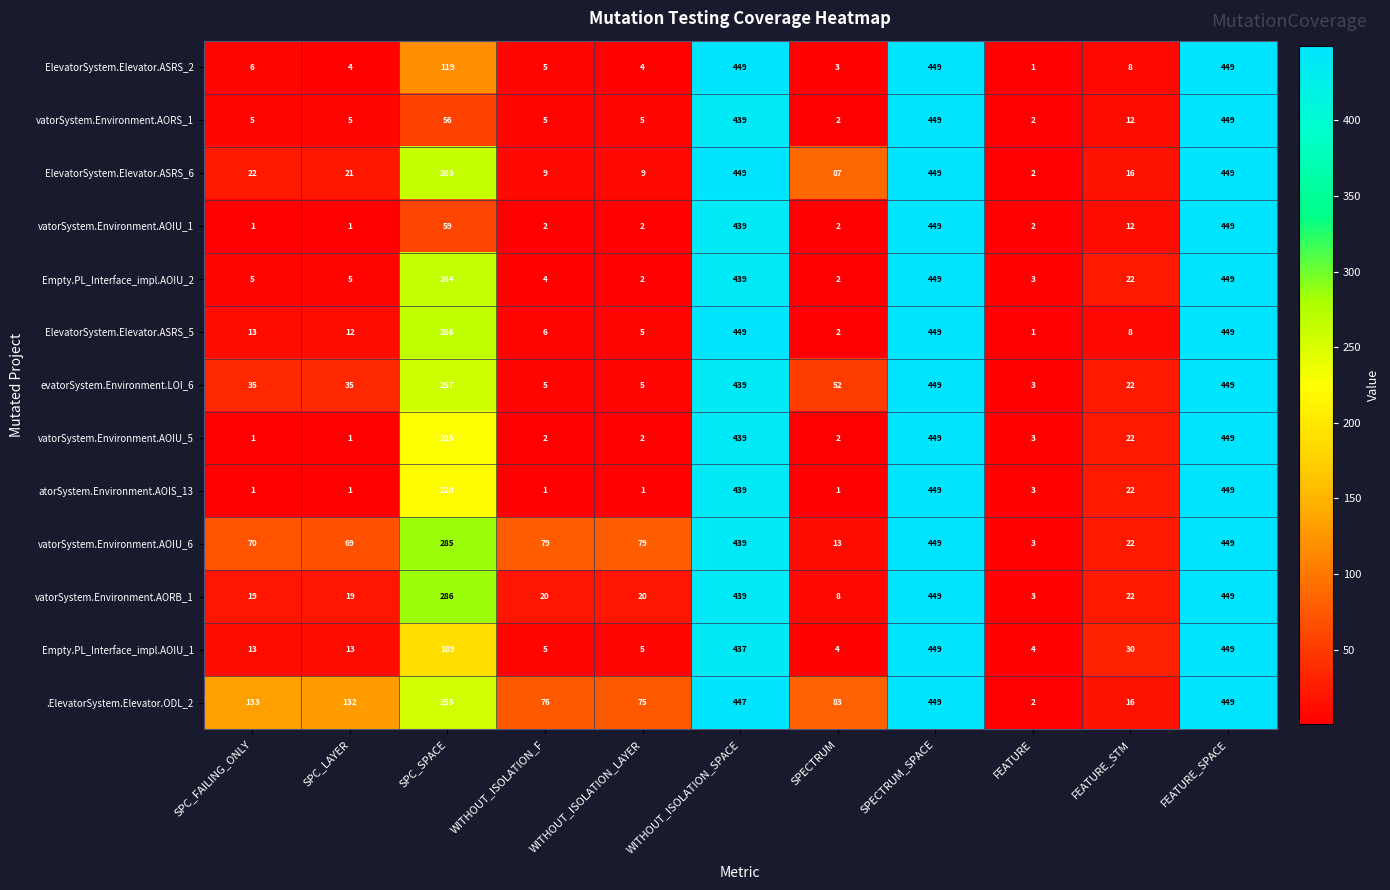

Which category has the lowest value in the vatorSystem.Environment.AORB_1 series?

FEATURE